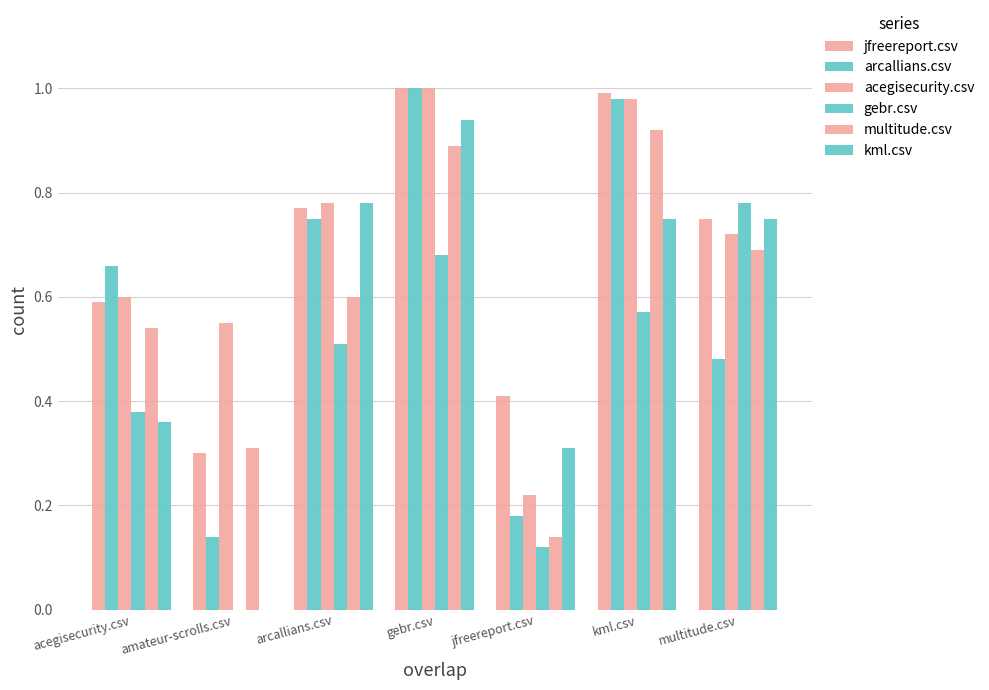

What is the total value across all series at gebr.csv?

5.5